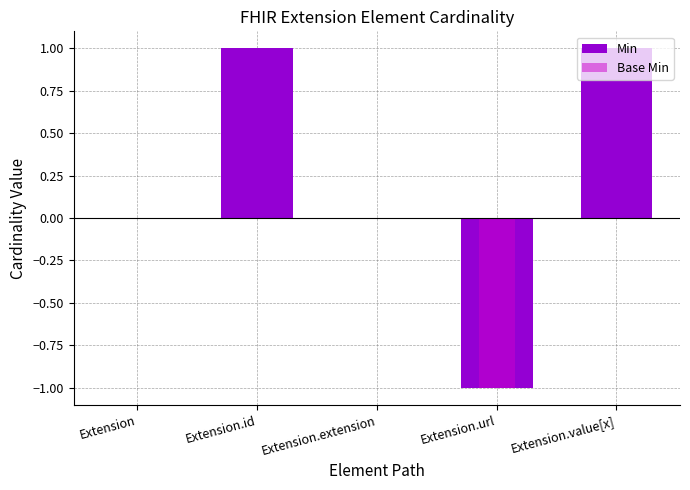

What are all the series names shown in the legend?

Min, Base Min